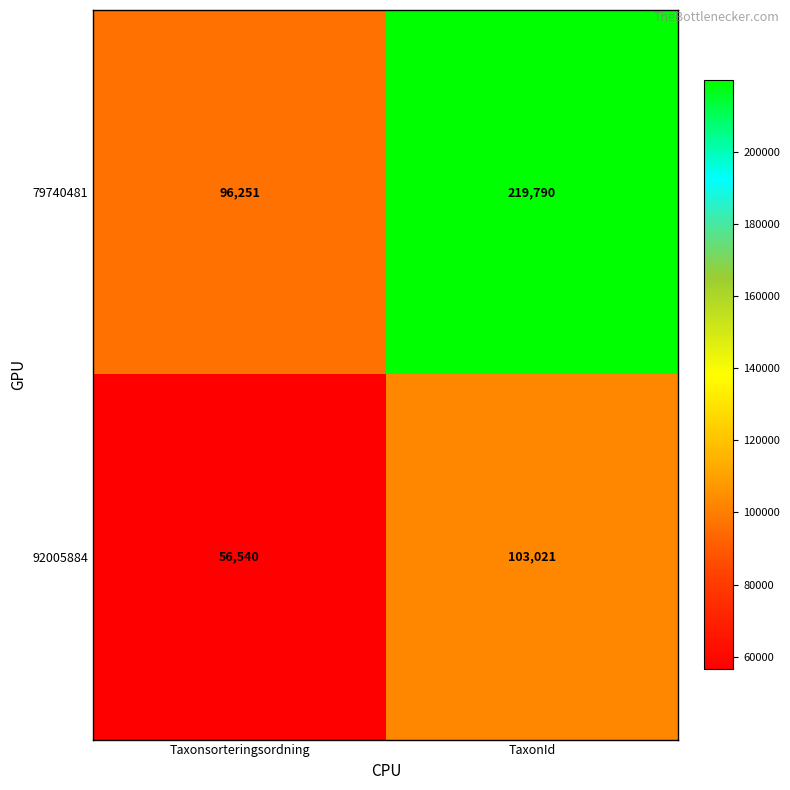

Rank the series by their average value, from highest to lowest.

79740481, 92005884